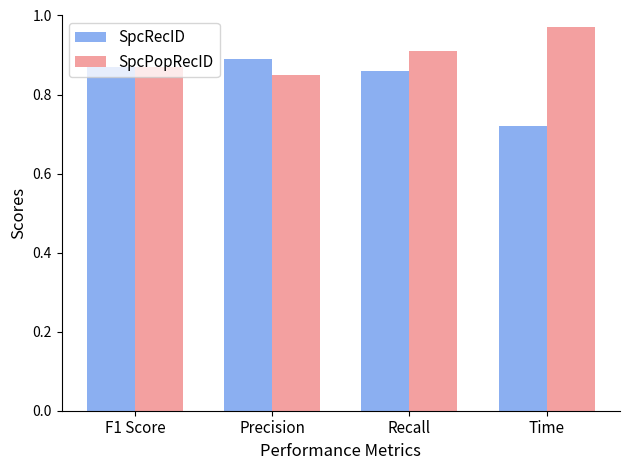

List the labels in order of SpcPopRecID value, largest first.

Time, Recall, F1 Score, Precision